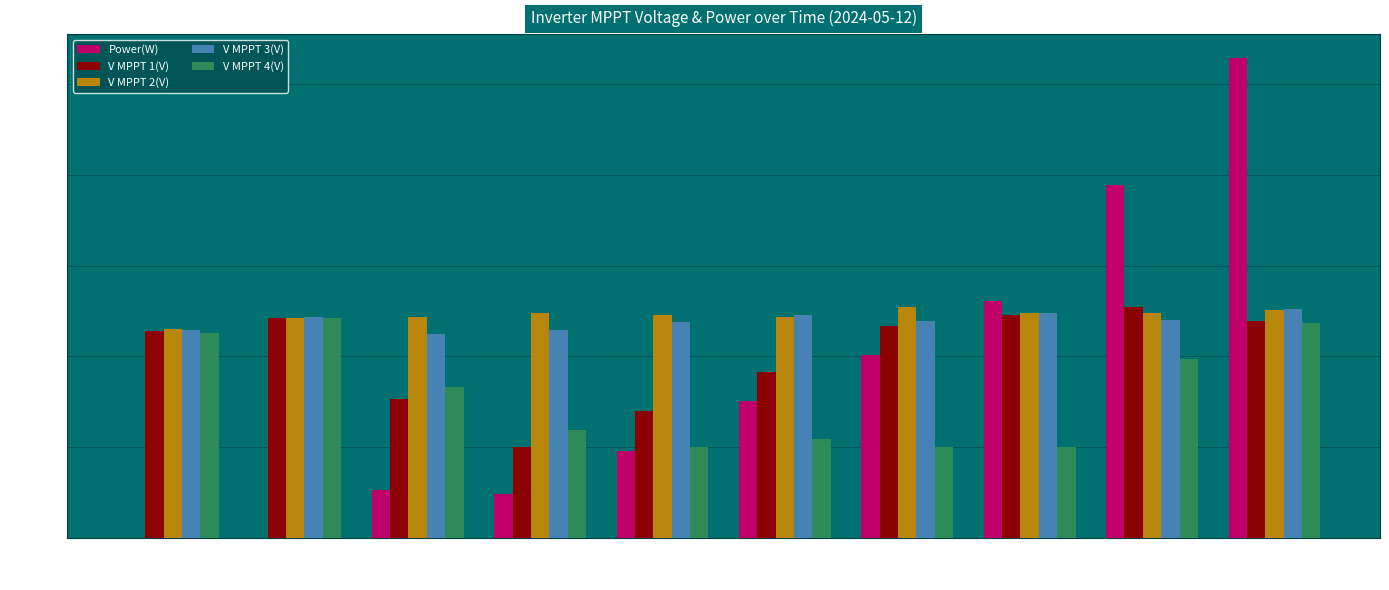

What is the sum of the V MPPT 3(V) values at 05:57 and 06:05?

926.0